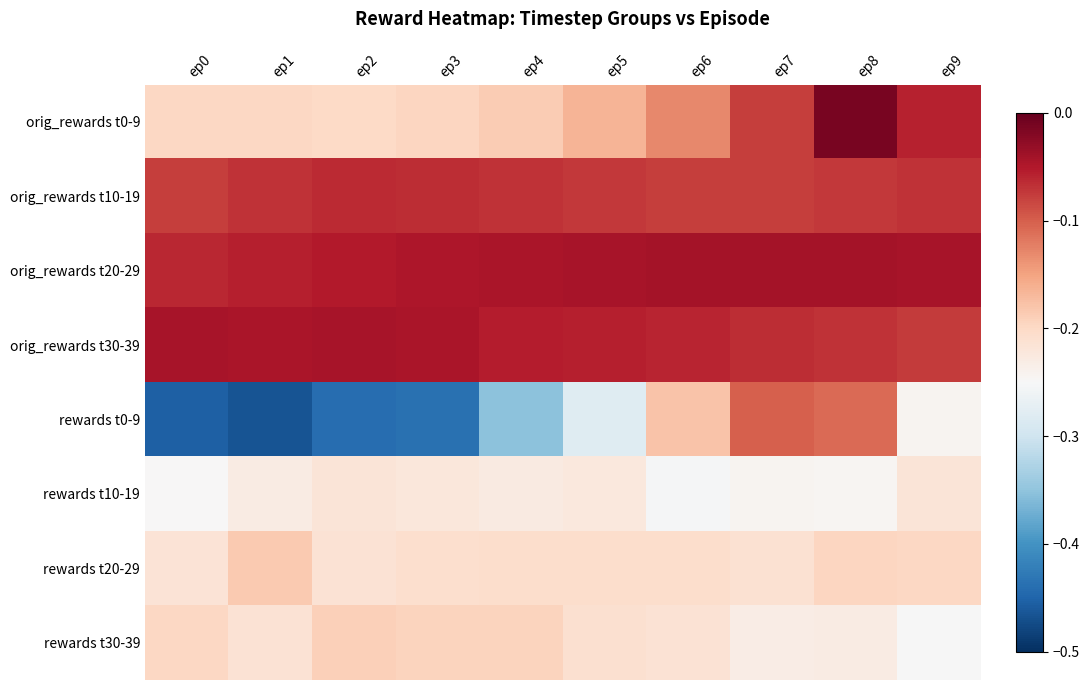

At ep1, list the series in order from smallest to largest.

rewards t0-9, rewards t10-19, rewards t30-39, orig_rewards t0-9, rewards t20-29, orig_rewards t10-19, orig_rewards t20-29, orig_rewards t30-39